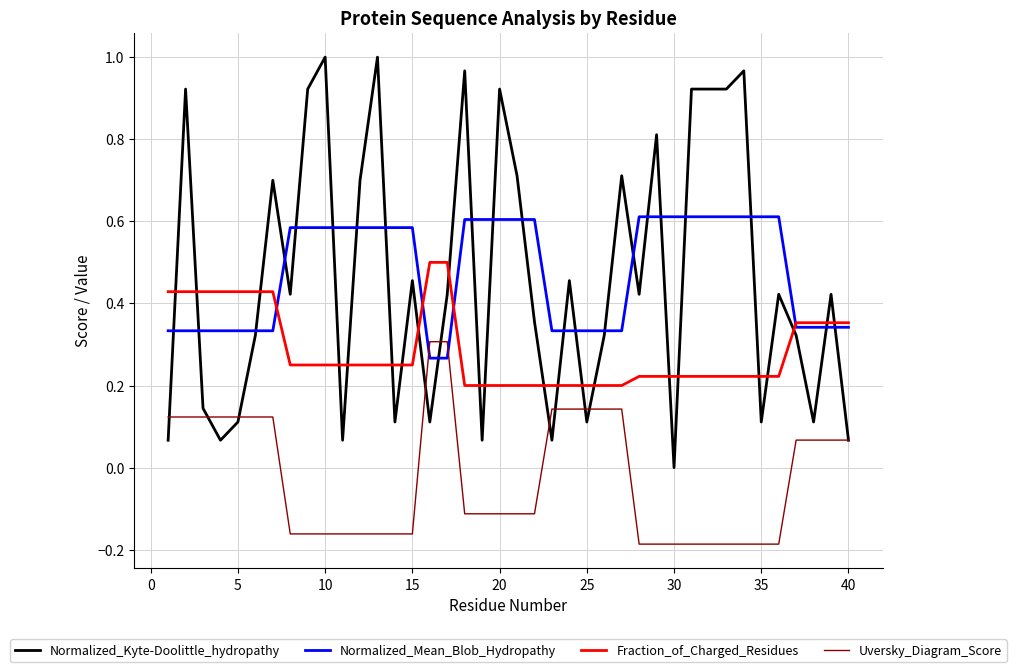

True or false: Normalized_Kyte-Doolittle_hydropathy and Uversky_Diagram_Score intersect in this chart.

True